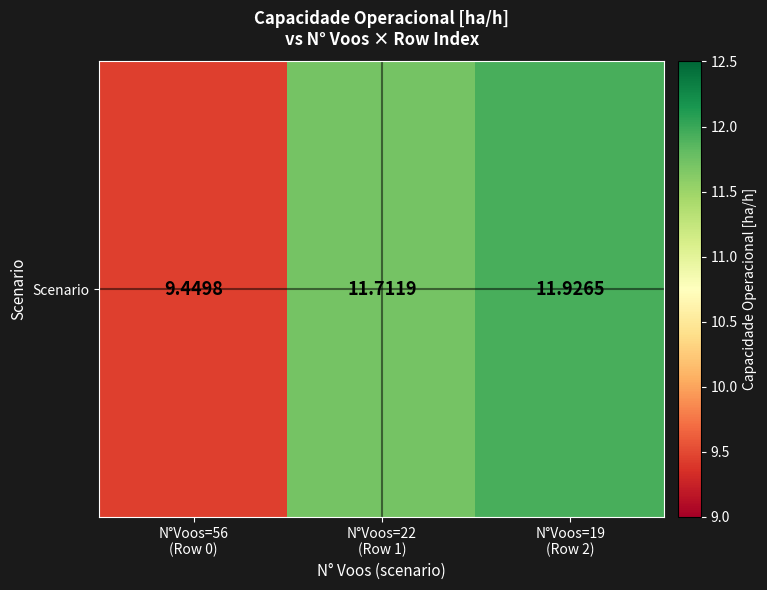

The value at N°Voos=22
(Row 1) is 11.7. True or false?

True